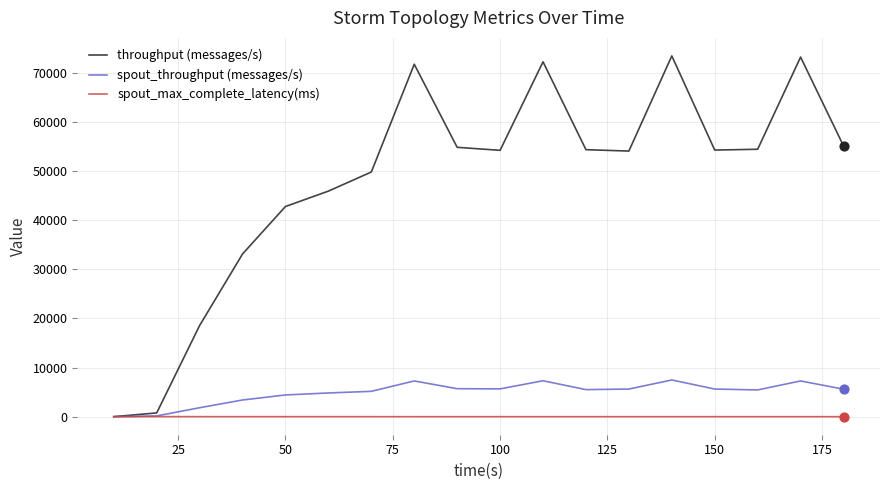

What are all the series names shown in the legend?

throughput (messages/s), spout_throughput (messages/s), spout_max_complete_latency(ms)